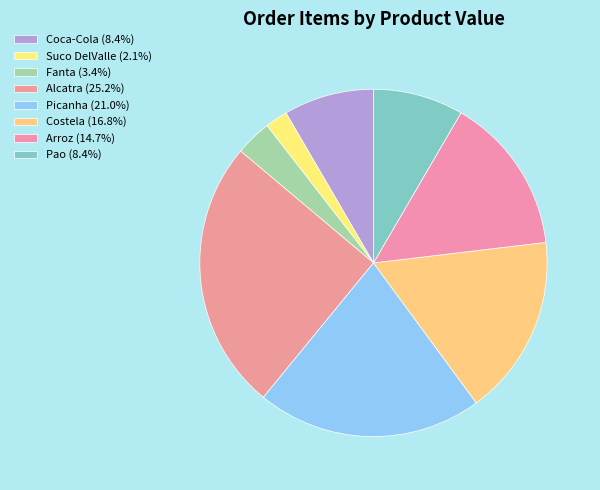

How much of the chart is everything except Arroz?

85.3%